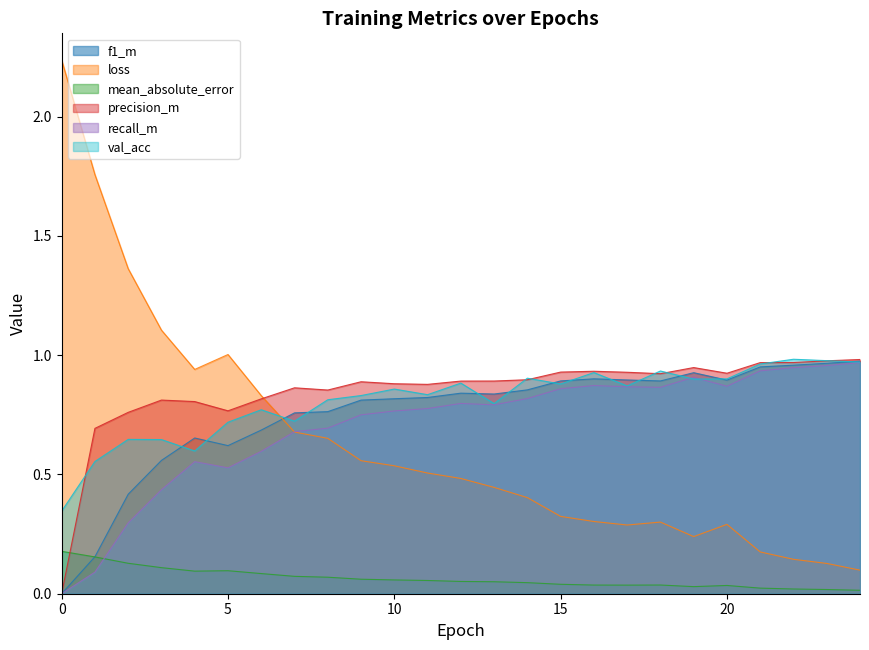

How many data points does each series have?

25